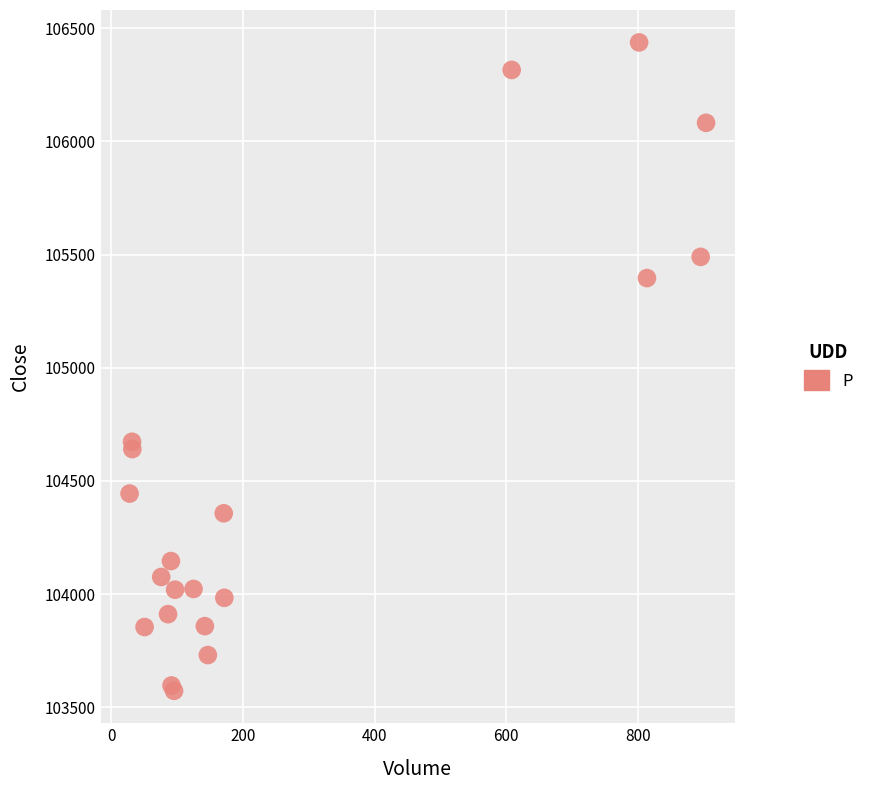

What Y value in the scatter plot is closest to 105004?

104672.8